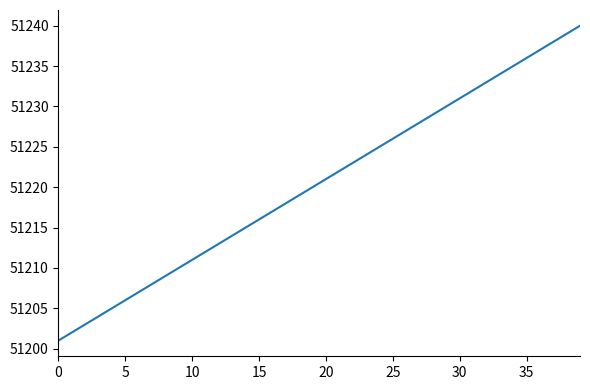

Is this an area chart (filled region under the line)?

No